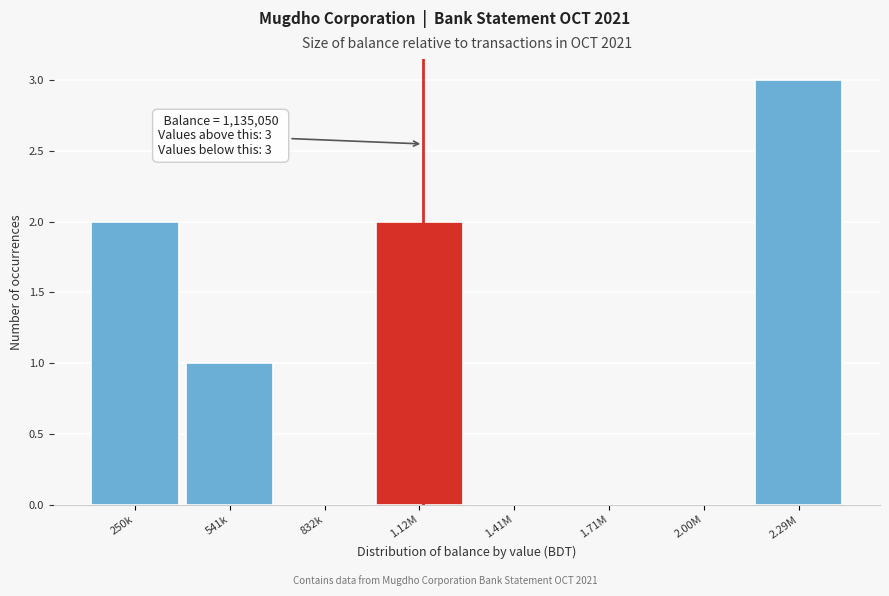

Reading right to left, list all the values displayed in this chart.

2.29M=3	2.00M=0	1.71M=0	1.41M=0	1.12M=2	832k=0	541k=1	250k=2